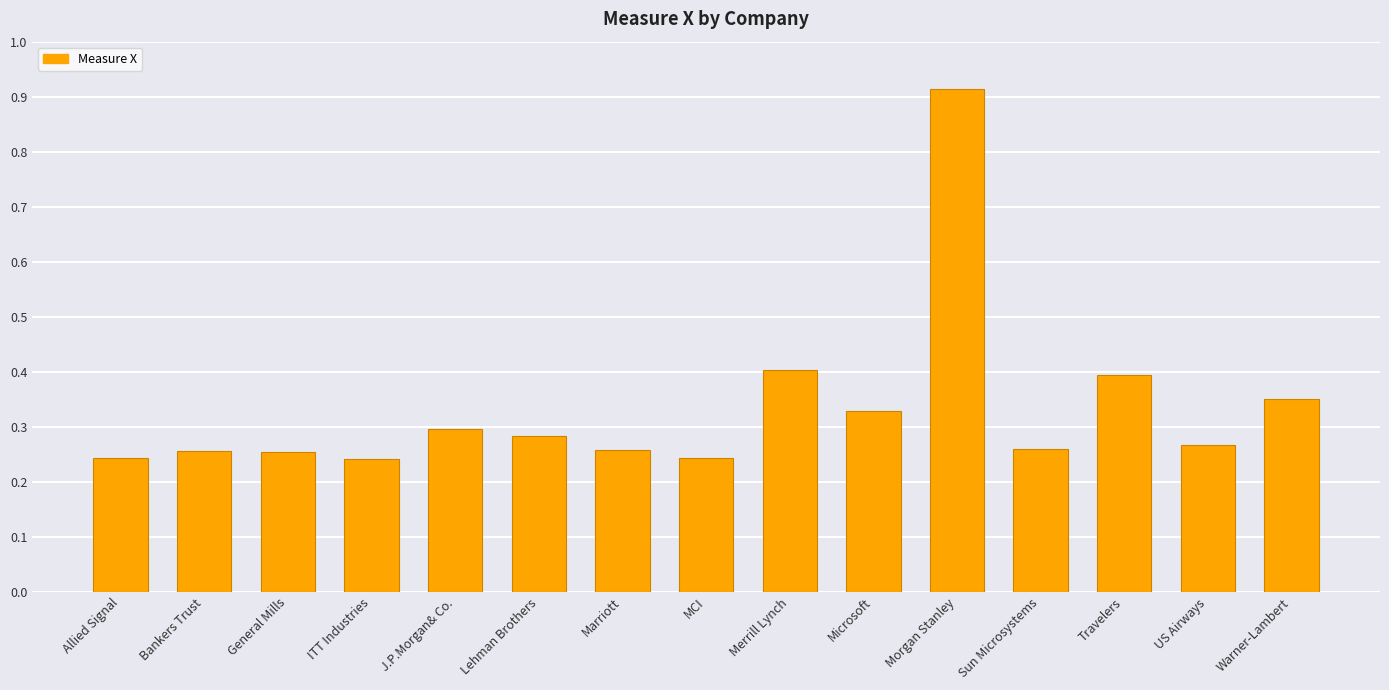

True or false: the data shows 0.2 at J.P.Morgan& Co..

False